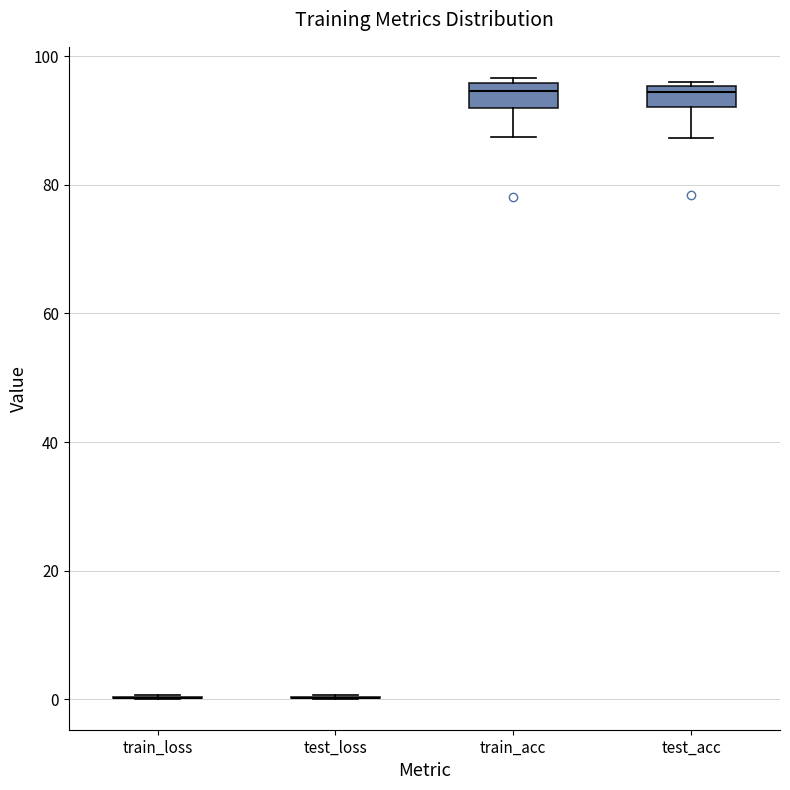

Reading left to right, transcribe this box plot: for each box, give where its median line is, the range the box spans, and where its two whiskers end, as read against the y-axis. The values are not printed on the chart, so give them approximately, as read against the axis.

train_loss: box collapsed to a line at 0, whiskers 0 to 0
test_loss: box collapsed to a line at 0, whiskers 0 to 0
train_acc: median 94, box 92 to 96, whiskers 88 to 96 (just above the box's upper edge)
test_acc: median 94, box 92 to 96, whiskers 88 to 96 (just above the box's upper edge)